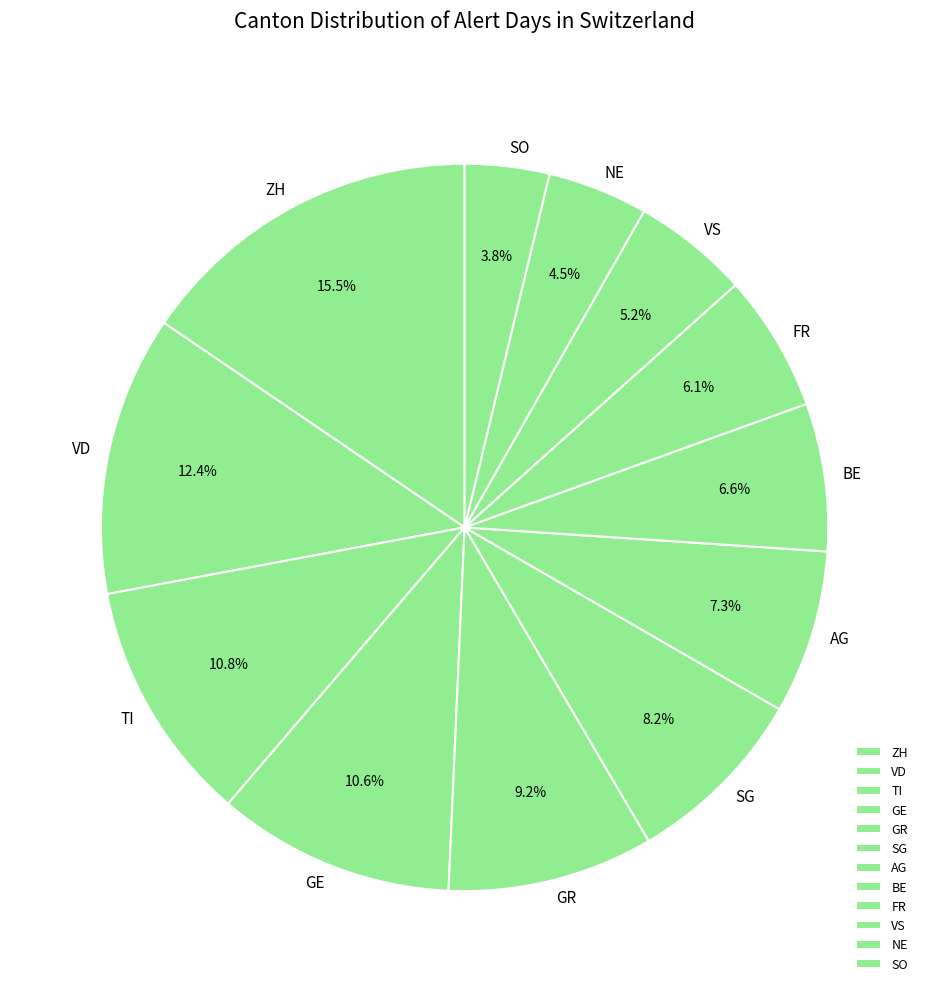

Combined, do TI and GR account for over 50%?

No